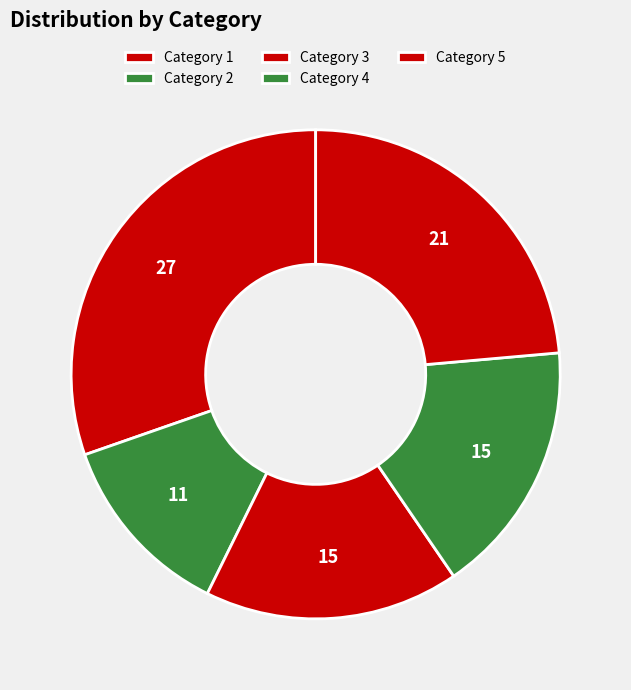

Count the number of slices in the pie.

5